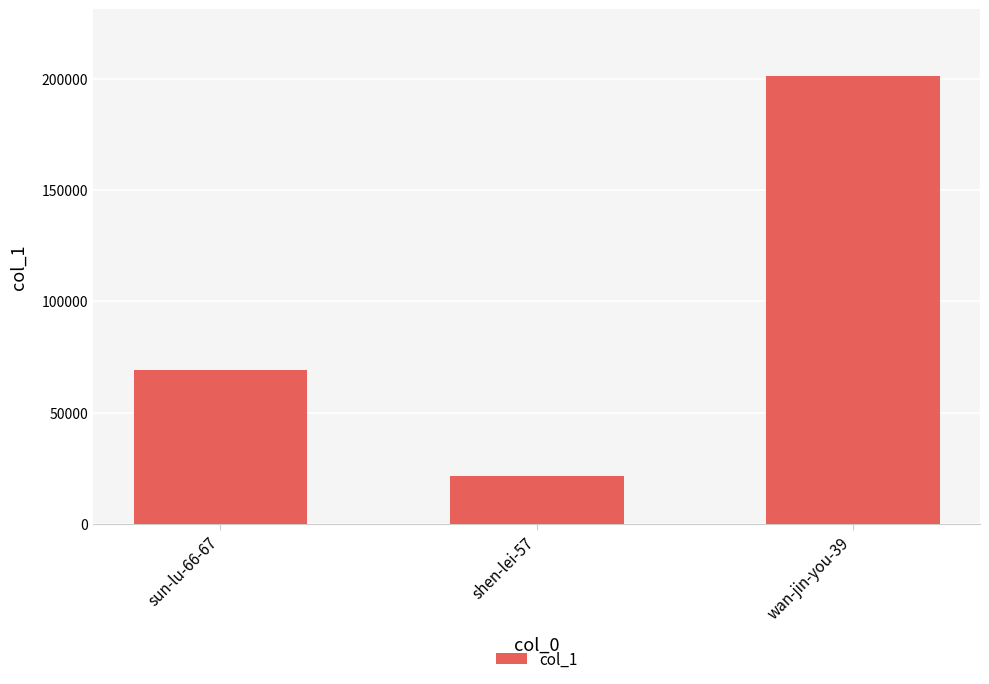

The value at shen-lei-57 is 21428. True or false?

True